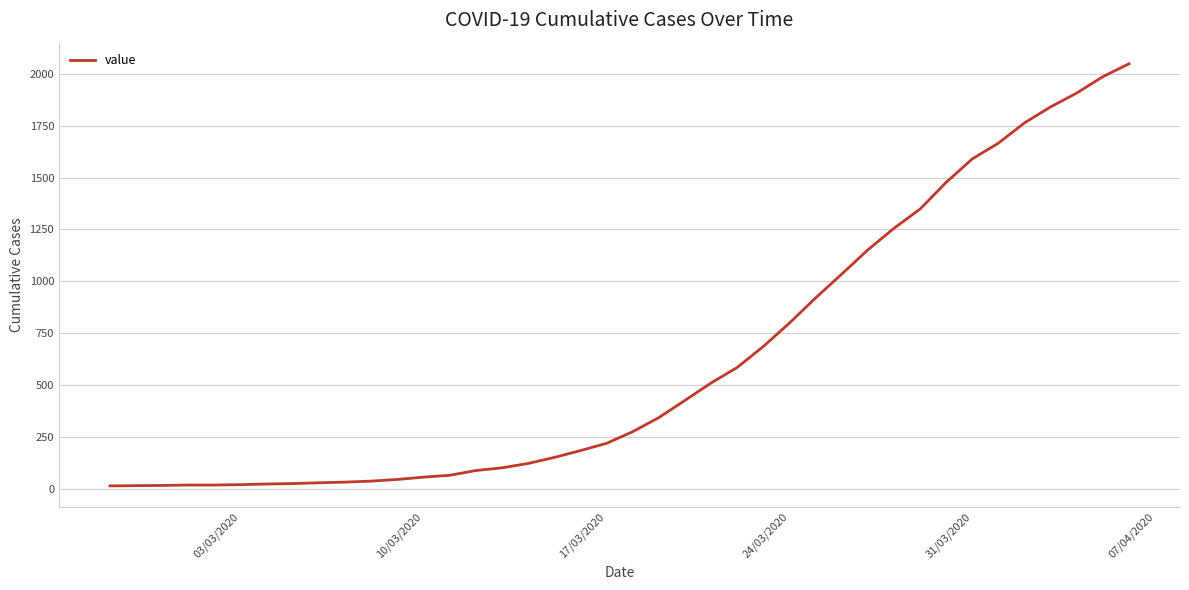

What is the greatest value displayed?

2049